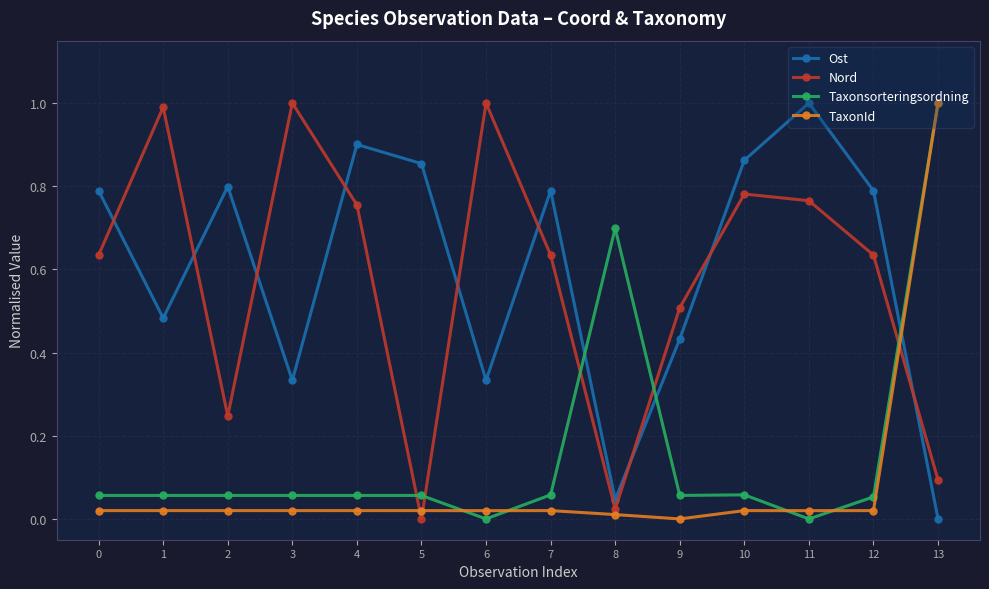

What is the value of the Taxonsorteringsordning point at the 9th from the left?

0.7